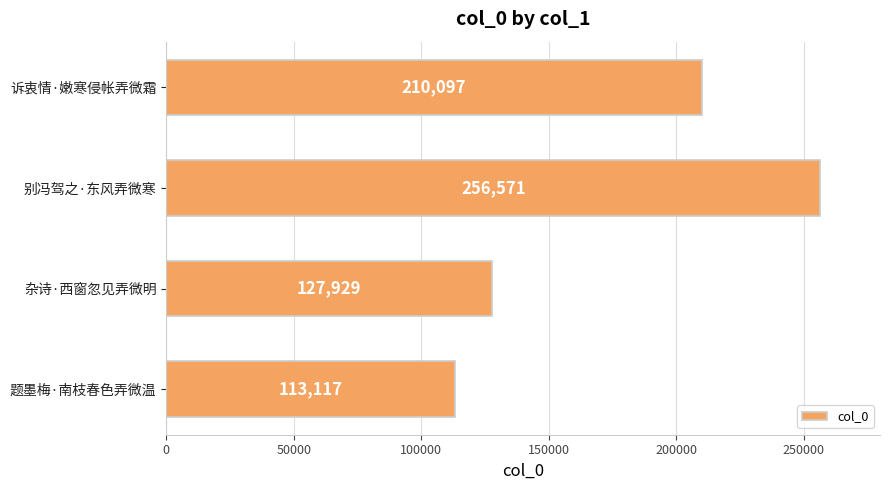

What position from the top is 诉衷情·嫩寒侵帐弄微霜?

1